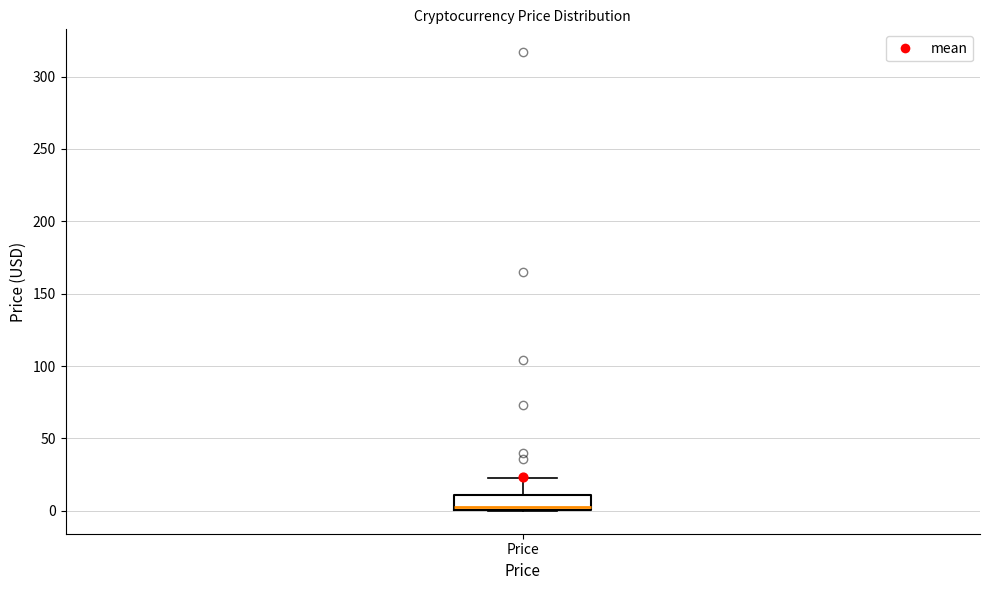

Transcribe this box plot: give where the median line is, the range the box spans, and where the two whiskers end, as read against the y-axis. The values are not printed on the chart, so give them approximately, as read against the axis.

median 0 (just above the box's lower edge), box 0 to 10, whiskers 0 to 25